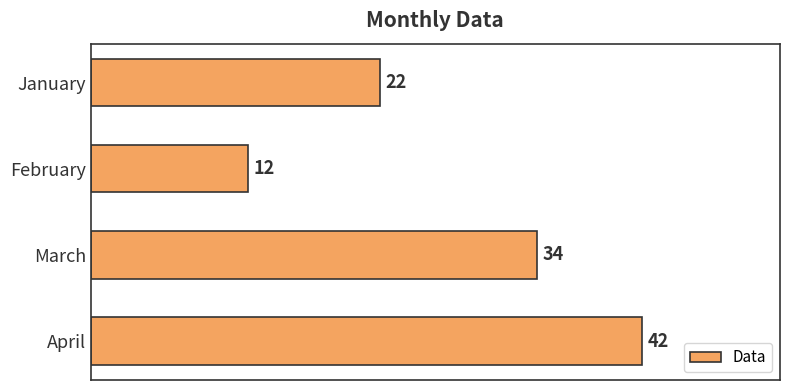

At which category does the chart reach its peak across all series?

April